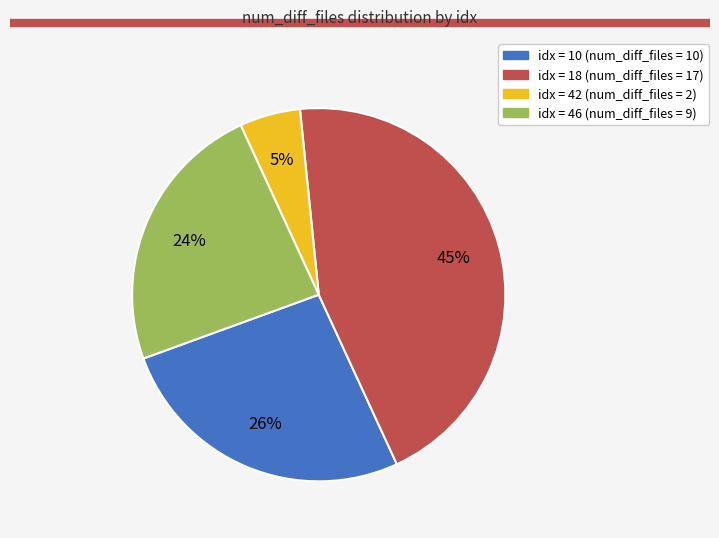

To the nearest percent, what is the average slice percentage?

25%